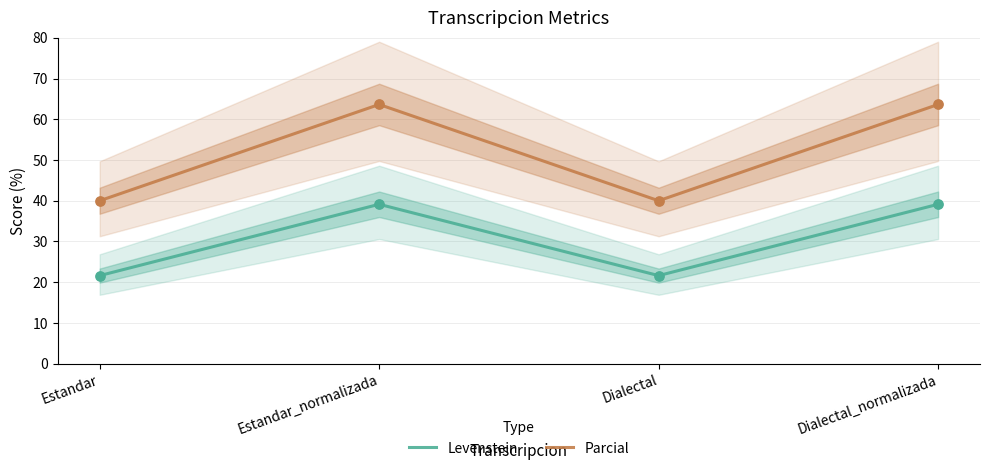

What are all the series names shown in the legend?

Levenstein, Parcial